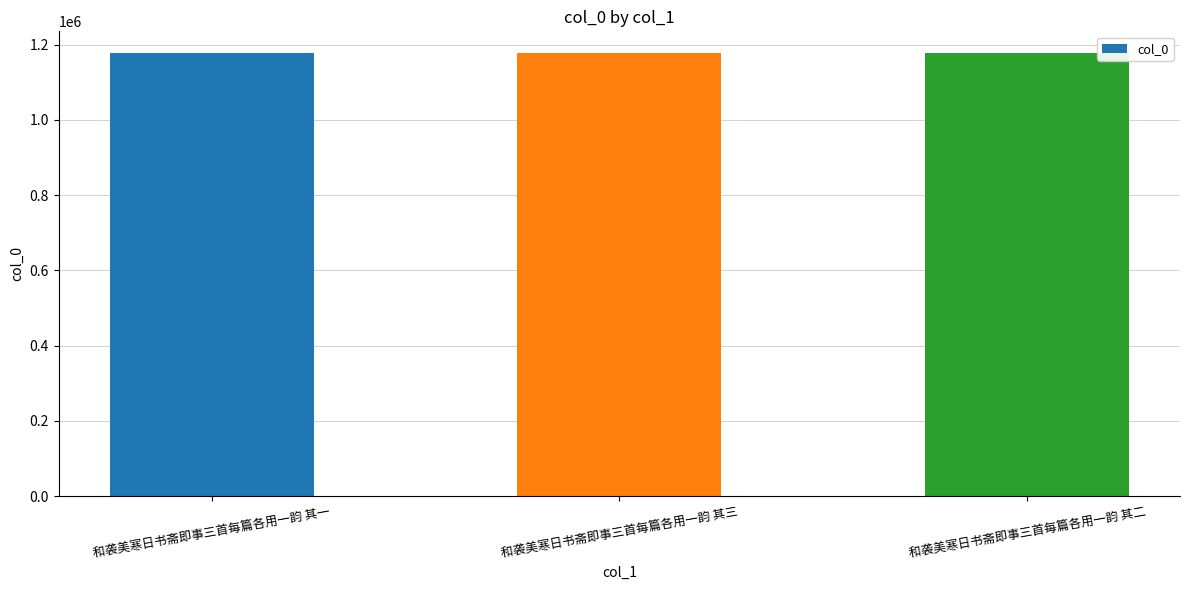

What value does the data have at 和袭美寒日书斋即事三首每篇各用一韵 其二?

1176373